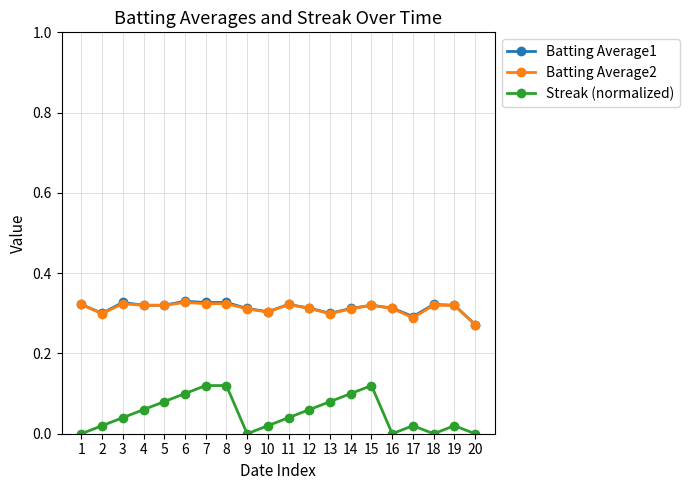

Is the value of Streak (normalized) at 18 greater than the value of Batting Average1 at 8?

No